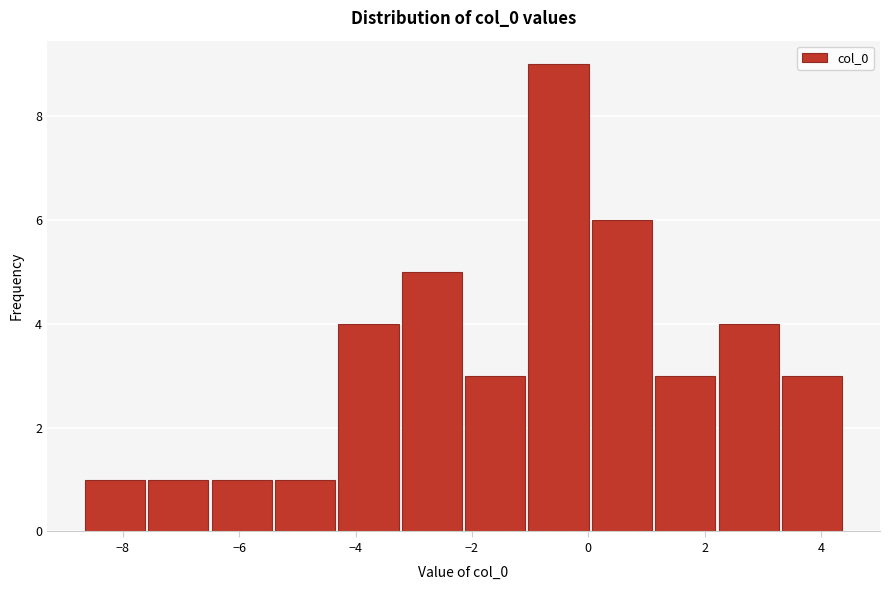

Reading left to right, list every bar in this chart as the range it spans on the x-axis followed by its height. Neither the bar edges nor the heights are printed on the chart, so give them approximately, as read against the axes.

-8.6 to -7.6: 1
-7.6 to -6.4: 1
-6.4 to -5.4: 1
-5.4 to -4.2: 1
-4.2 to -3.2: 4
-3.2 to -2.2: 5
-2.2 to -1.0: 3
-1.0 to 0.0: 9
0.0 to 1.2: 6
1.2 to 2.2: 3
2.2 to 3.4: 4
3.4 to 4.4: 3